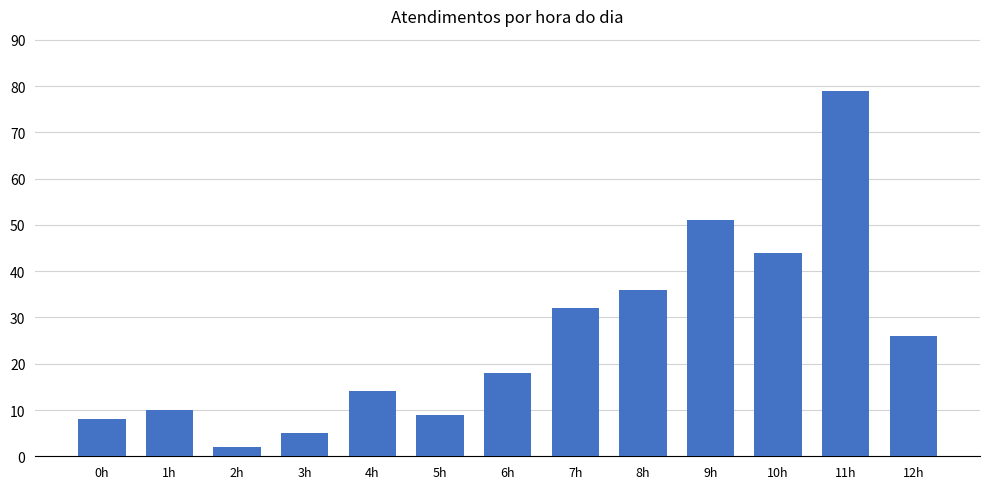

Reading right to left, extract all data points from this chart.

12h=26	11h=79	10h=44	9h=51	8h=36	7h=32	6h=18	5h=9	4h=14	3h=5	2h=2	1h=10	0h=8